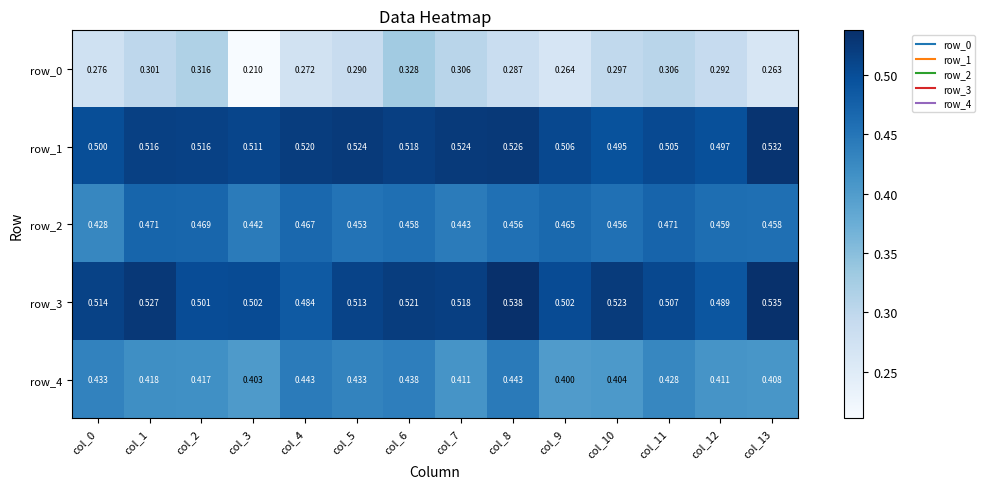

Is the value of row_1 at col_11 greater than the value of row_0 at col_2?

Yes